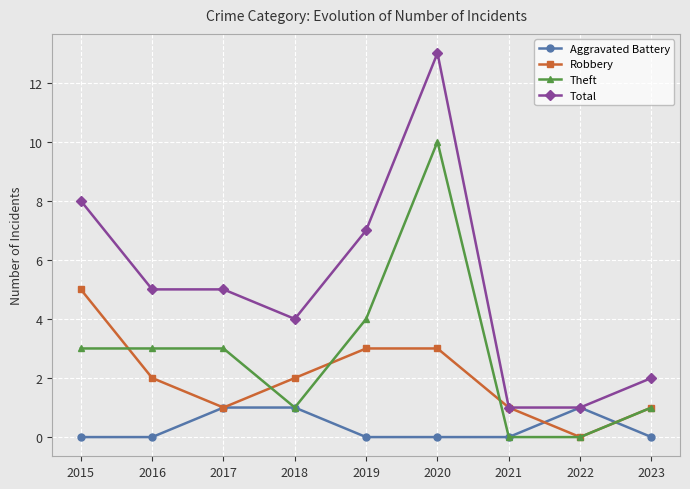

Count the number of data series in this chart.

4